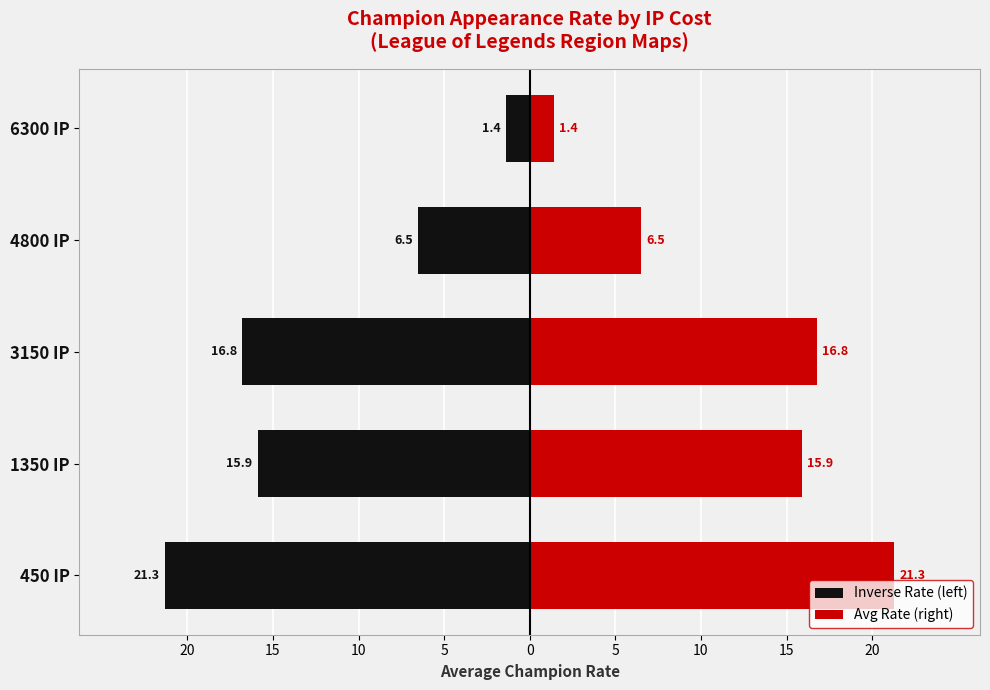

Which series has the largest range (max minus min)?

Inverse Rate (left)